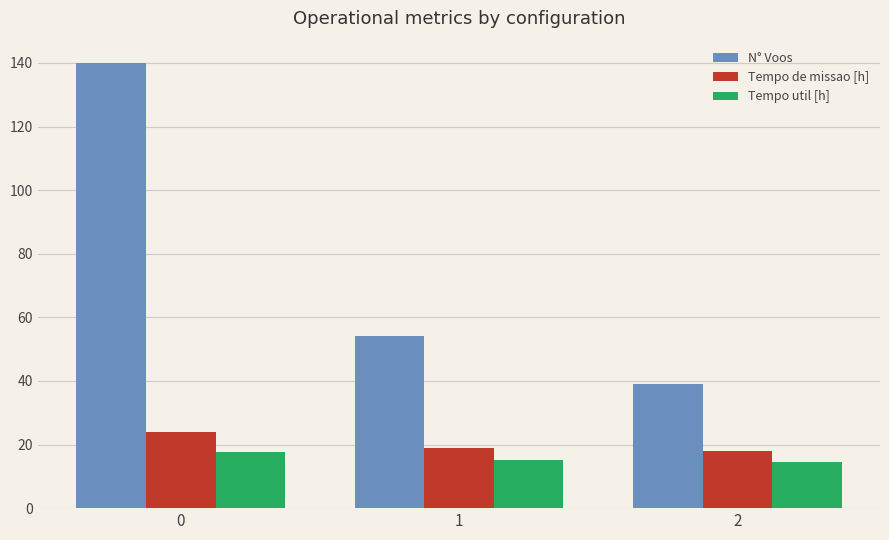

List the series in order of their peak value, lowest first.

Tempo util [h], Tempo de missao [h], N° Voos